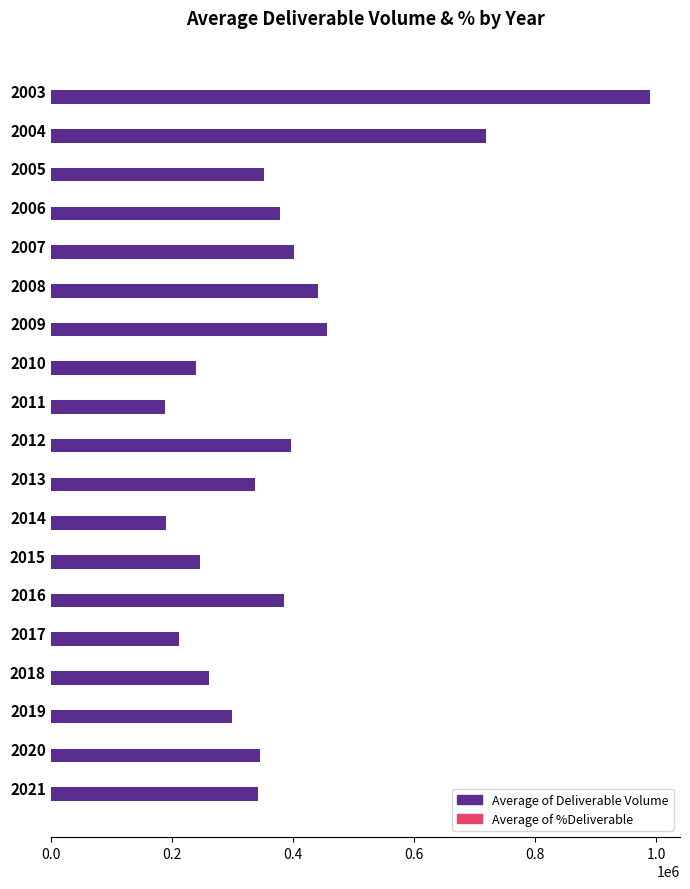

What is the greatest value displayed?

990068.6